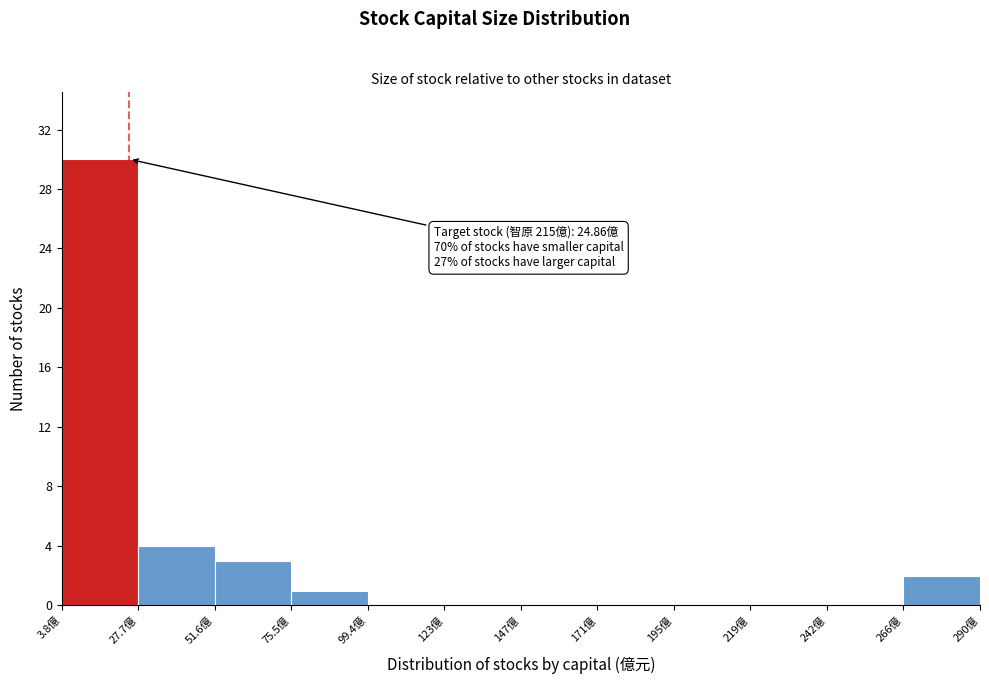

Over which range of the x-axis is the bar tallest?

5 to 30